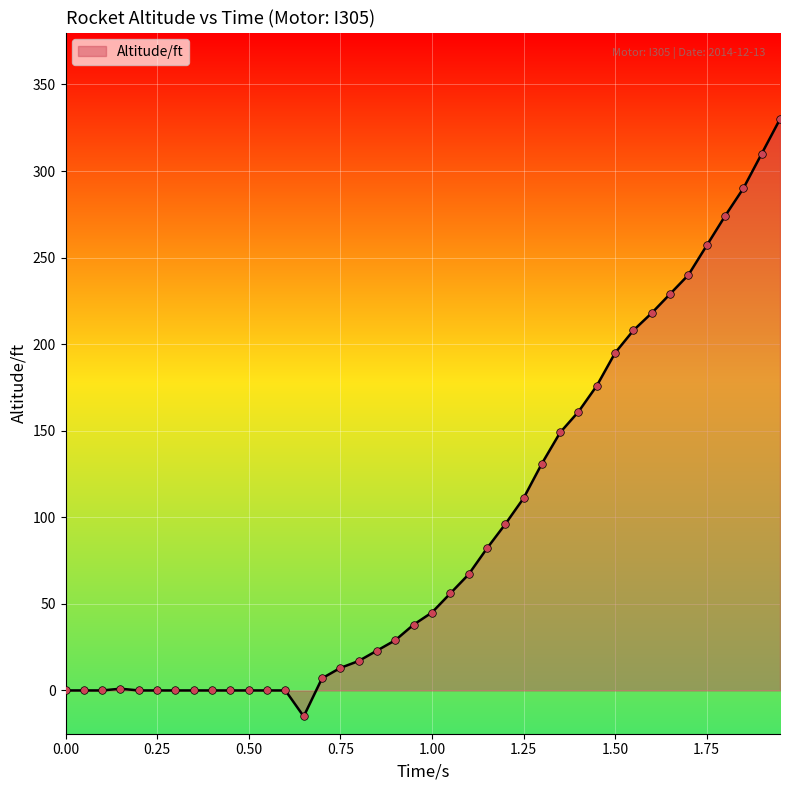

What is the difference between the maximum and minimum values?

345